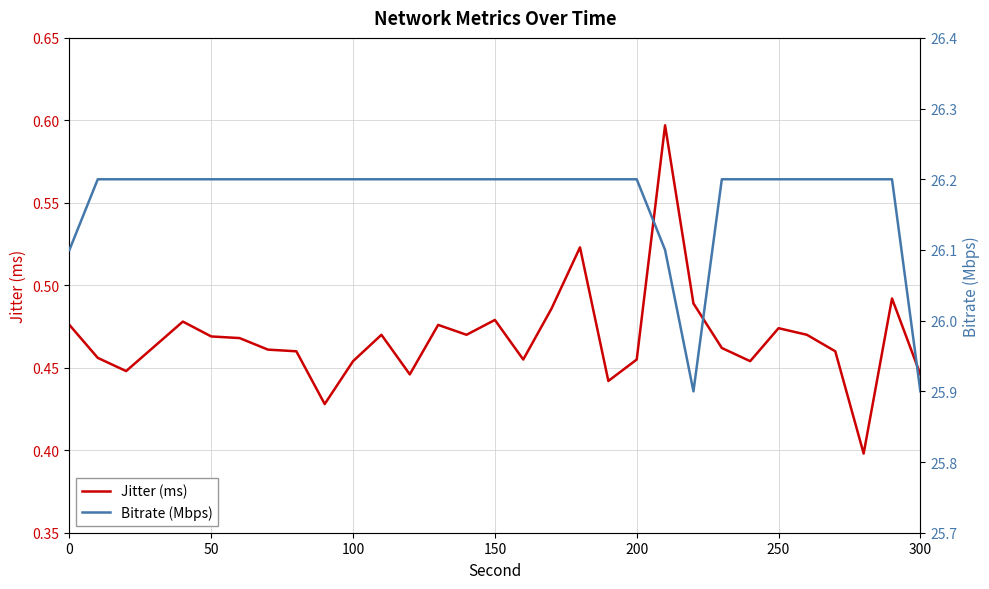

True or false: Jitter (ms) and Bitrate (Mbps) intersect in this chart.

False